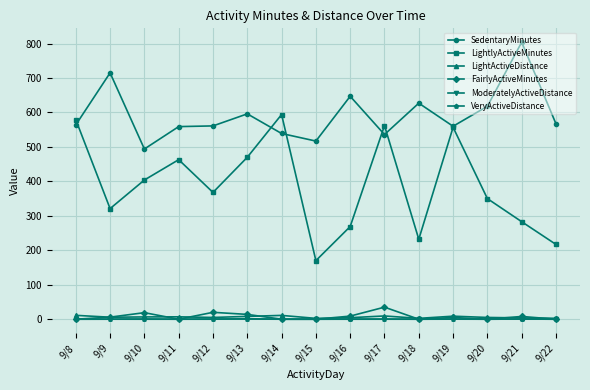

The value of LightlyActiveMinutes at 9/19 is 803.2. True or false?

False